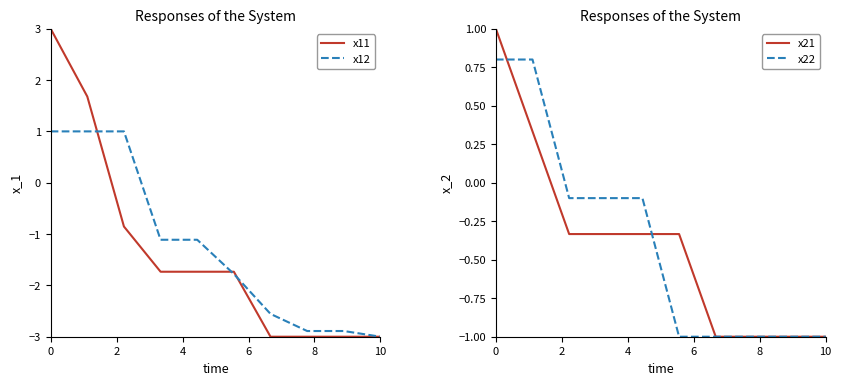

Does the chart have visible grid lines?

No